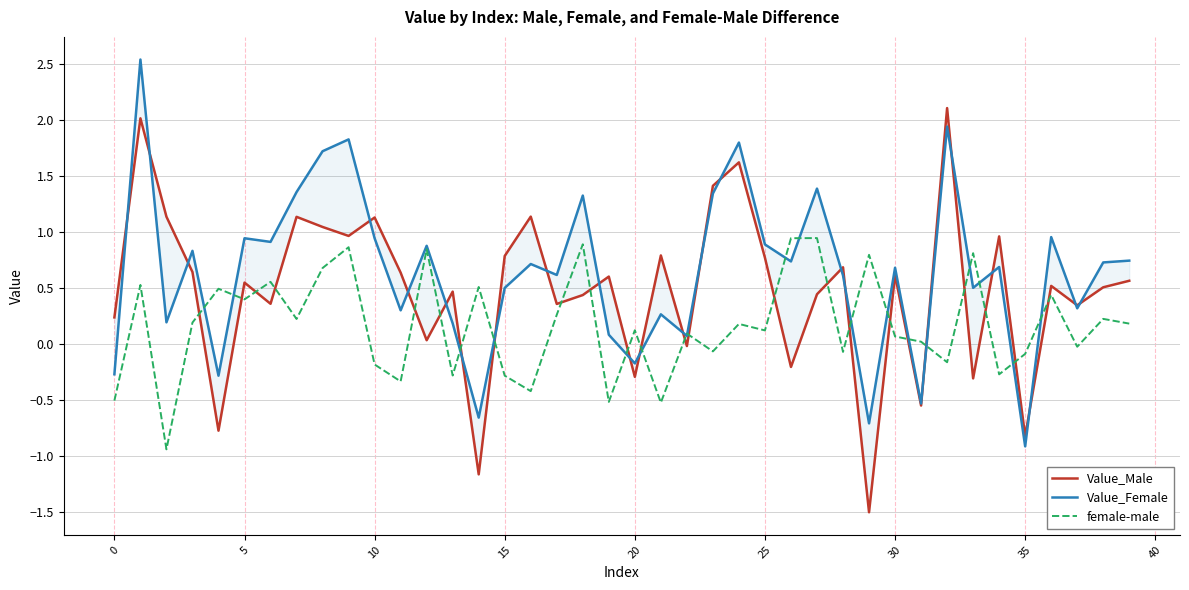

List the series in order of their peak value, highest first.

Value_Female, Value_Male, female-male